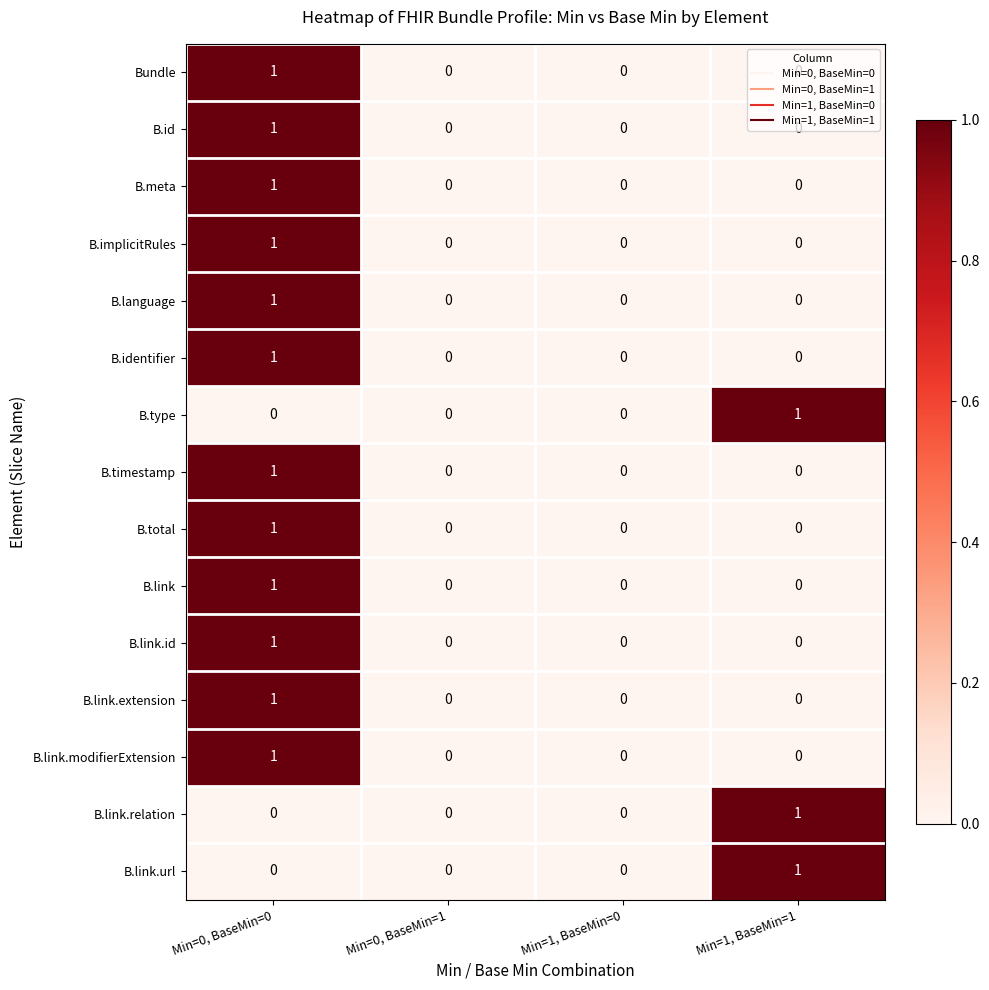

True or false: B.language has a value of 0 at Min=0, BaseMin=0.

False